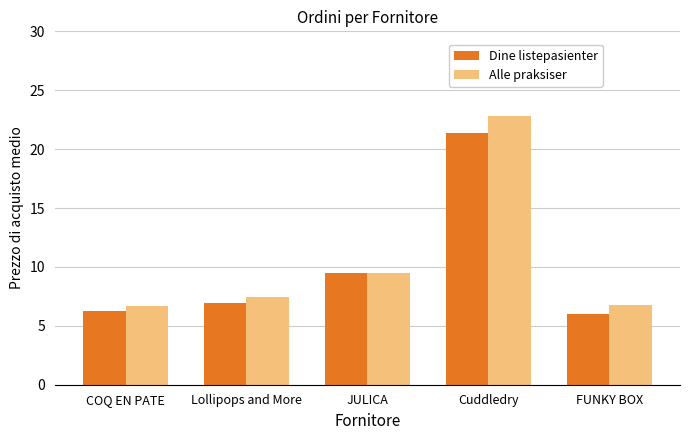

Is the value of Alle praksiser at Cuddledry greater than the value of Dine listepasienter at JULICA?

Yes